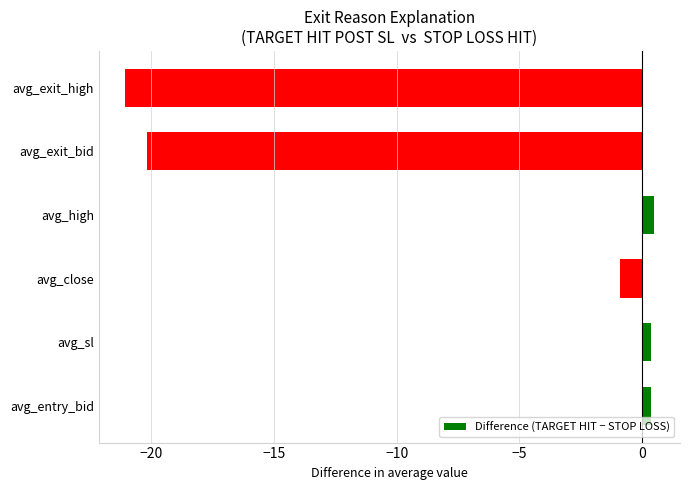

Where is the data nearest to the value -10?

avg_close